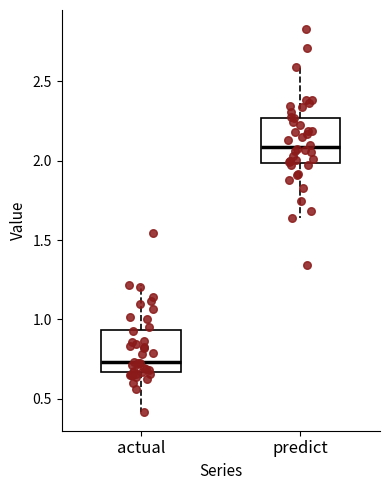

Where does the median line of the box for actual sit on the y-axis? The values are not printed on the chart, so give them approximately, as read against the axis.

0.75